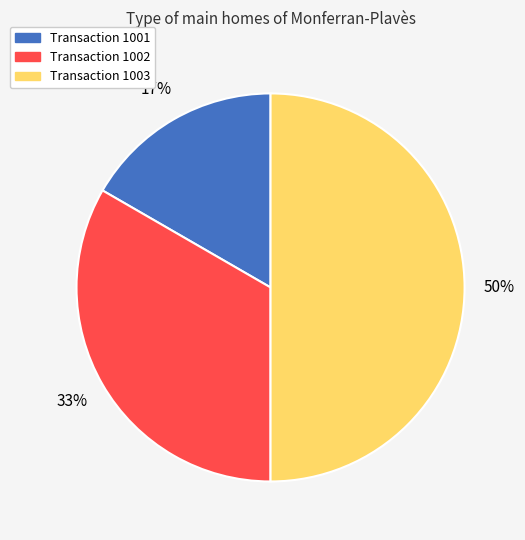

What is the ratio of the value at Transaction 1001 to the value at Transaction 1003?

0.3